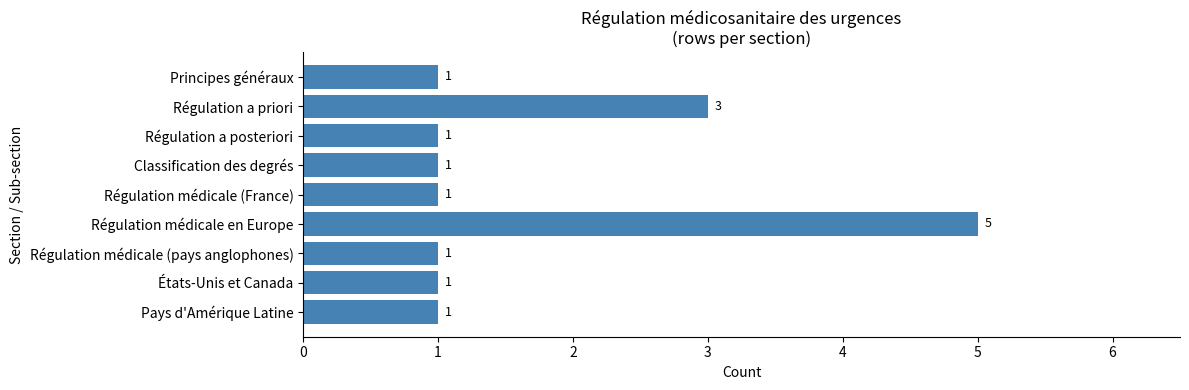

What is the ratio of the value at Classification des degrés to the value at Régulation médicale (France)?

1.0